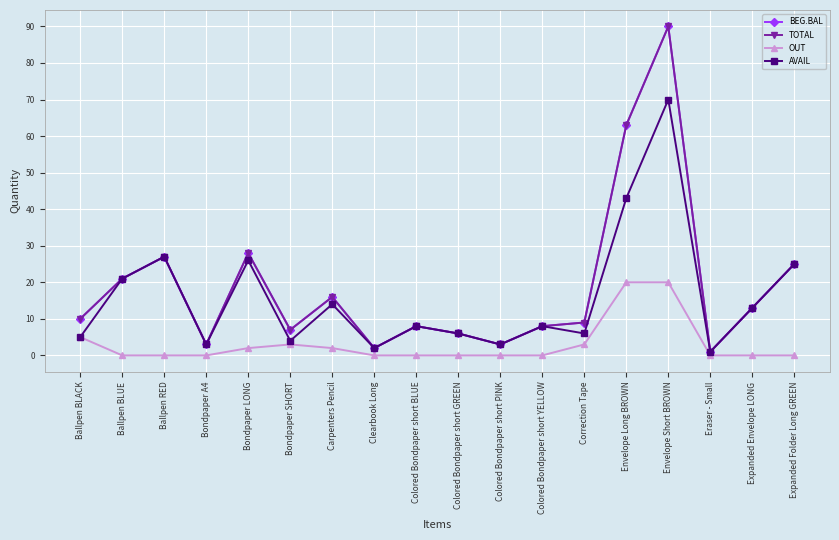

At which label does TOTAL reach its minimum?

Eraser - Small